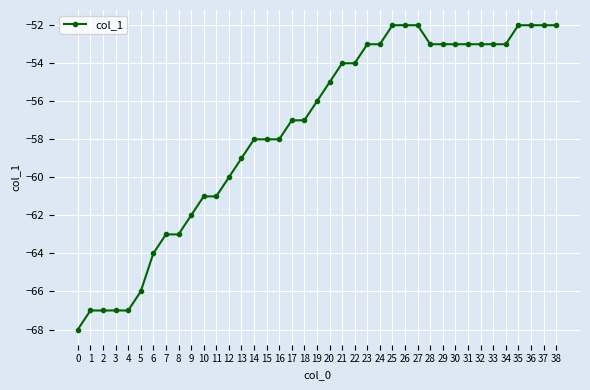

What is the difference between the second highest and second lowest values?

15